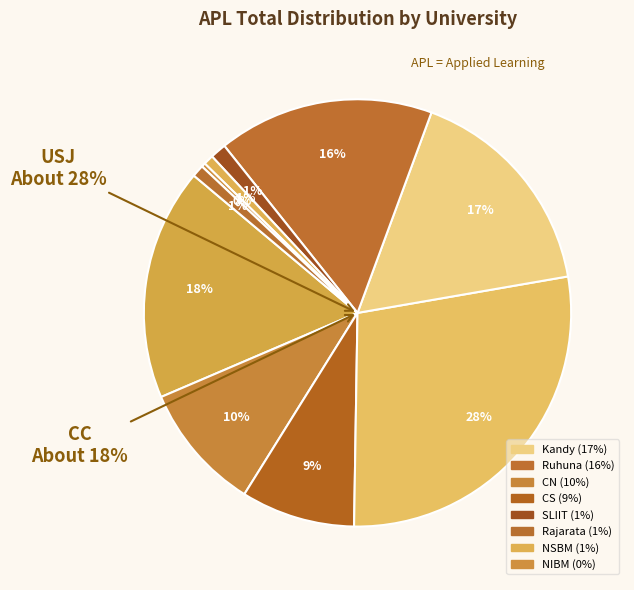

Is the sum of USJ and NSBM greater than half?

No